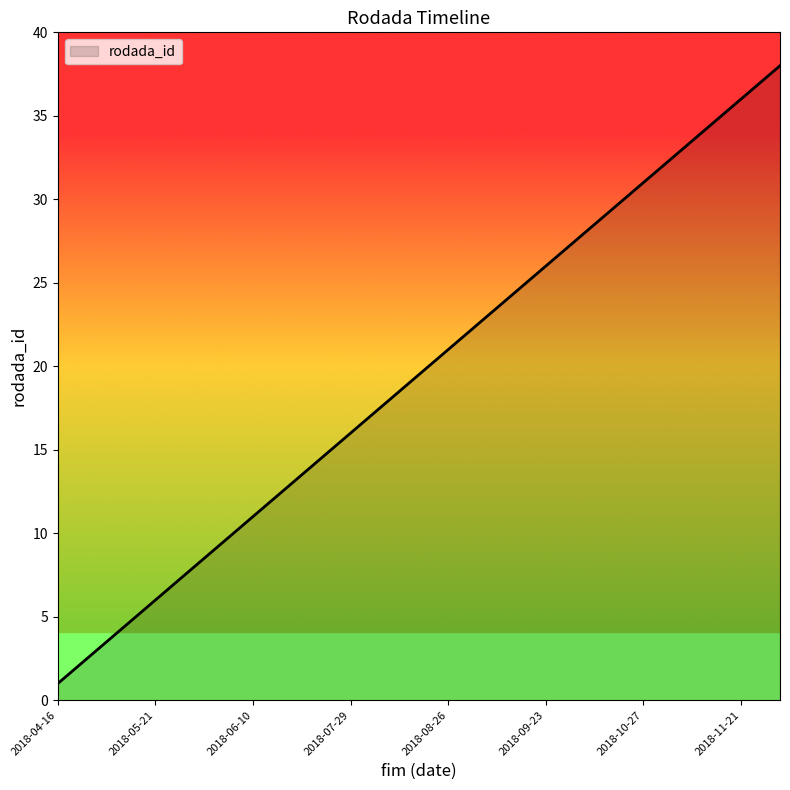

What is the maximum value shown in the chart?

38